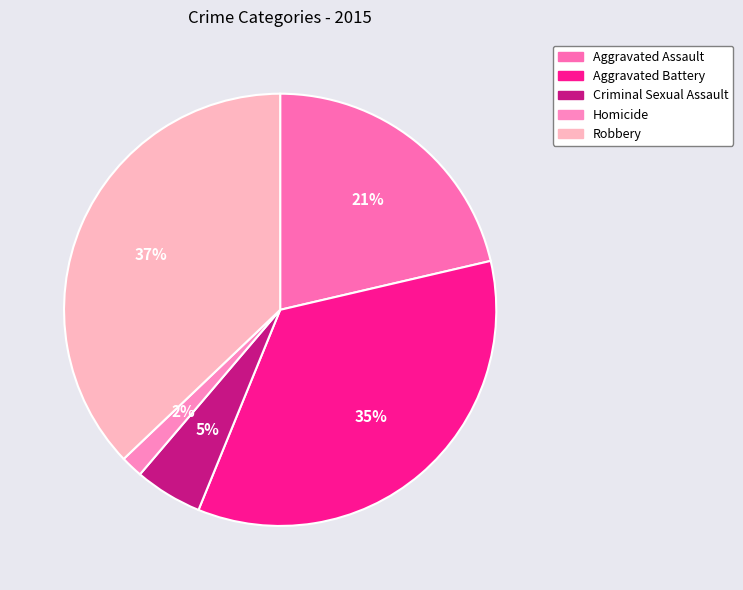

Combined, do Aggravated Battery and Robbery account for over 50%?

Yes